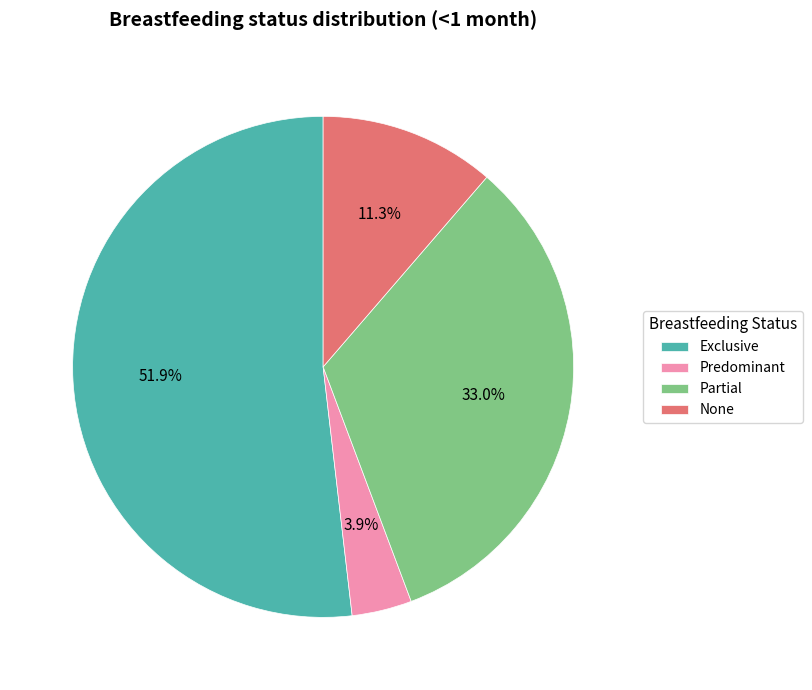

How many segments does this pie chart have?

4